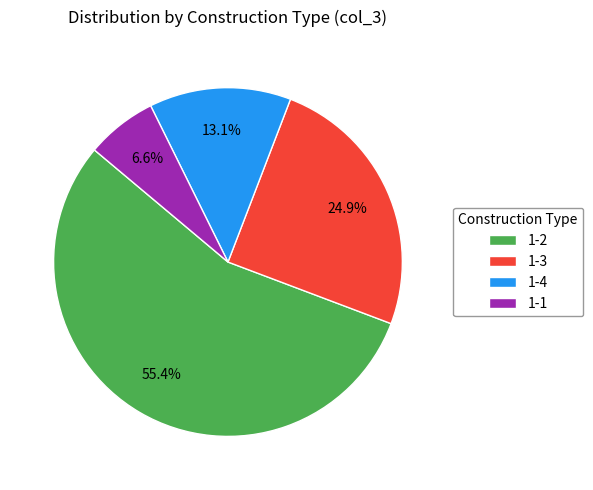

What is the ratio of the value at 1-1 to the value at 1-3?

0.3